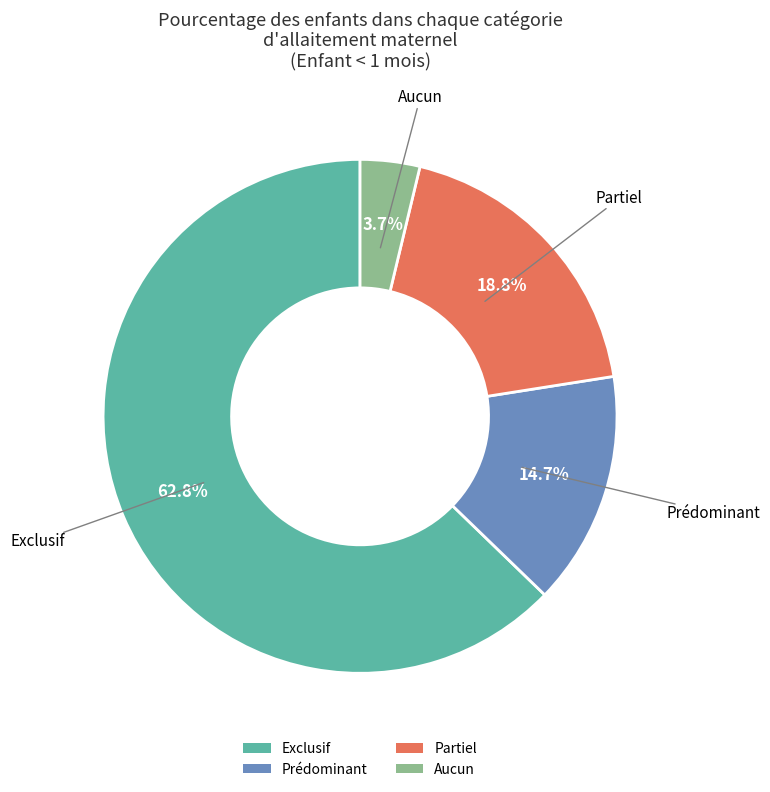

Between Partiel and Aucun, which is larger?

Partiel